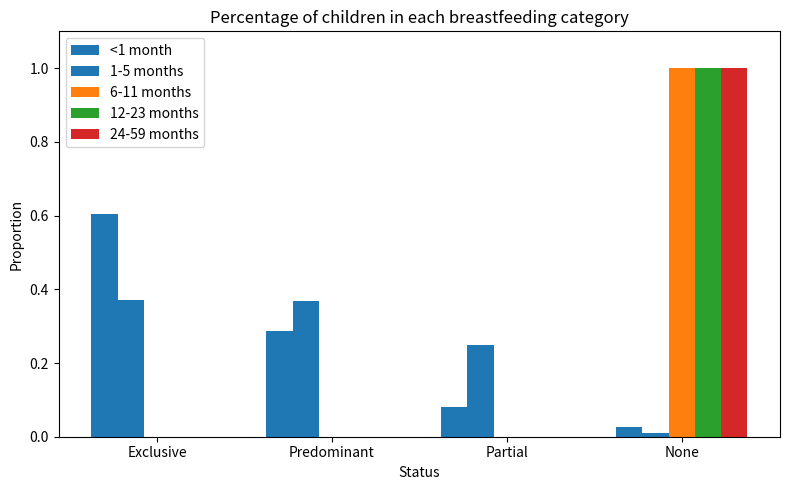

Which category has the lowest value in the <1 month series?

None